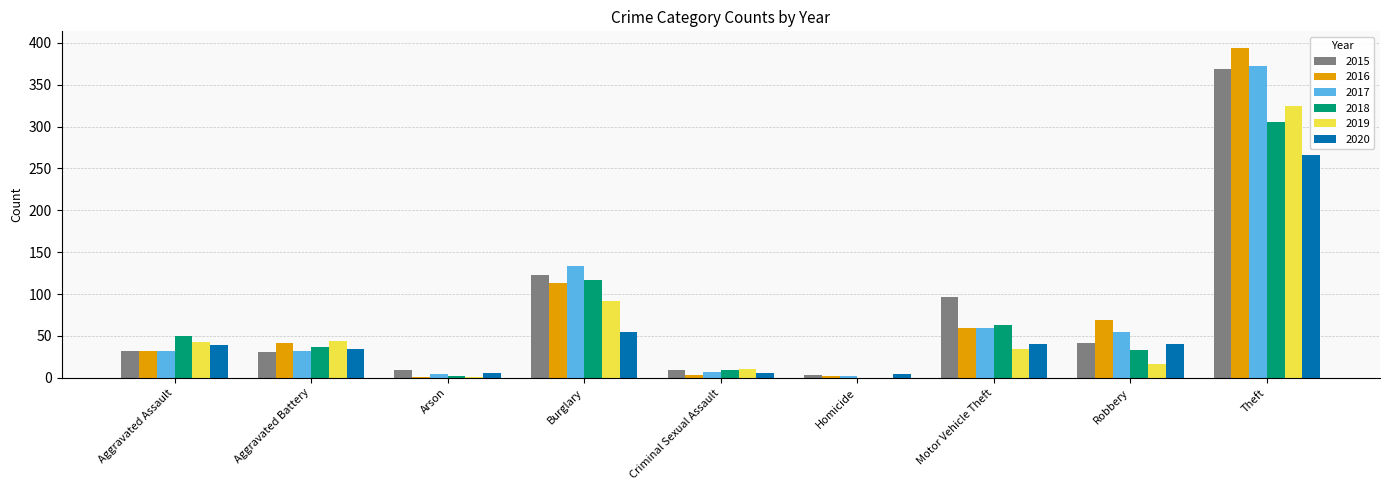

What is the sum of all 2019 values?

568